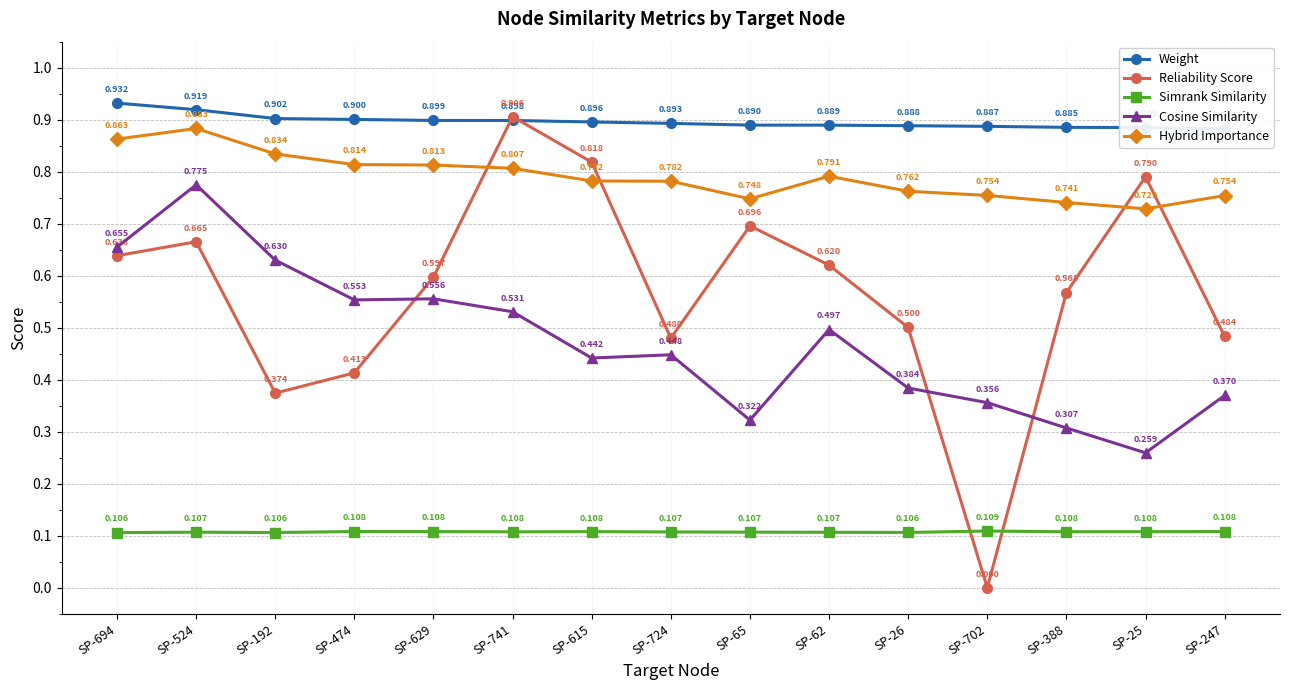

What is the label of the 3rd point from the left?

SP-192